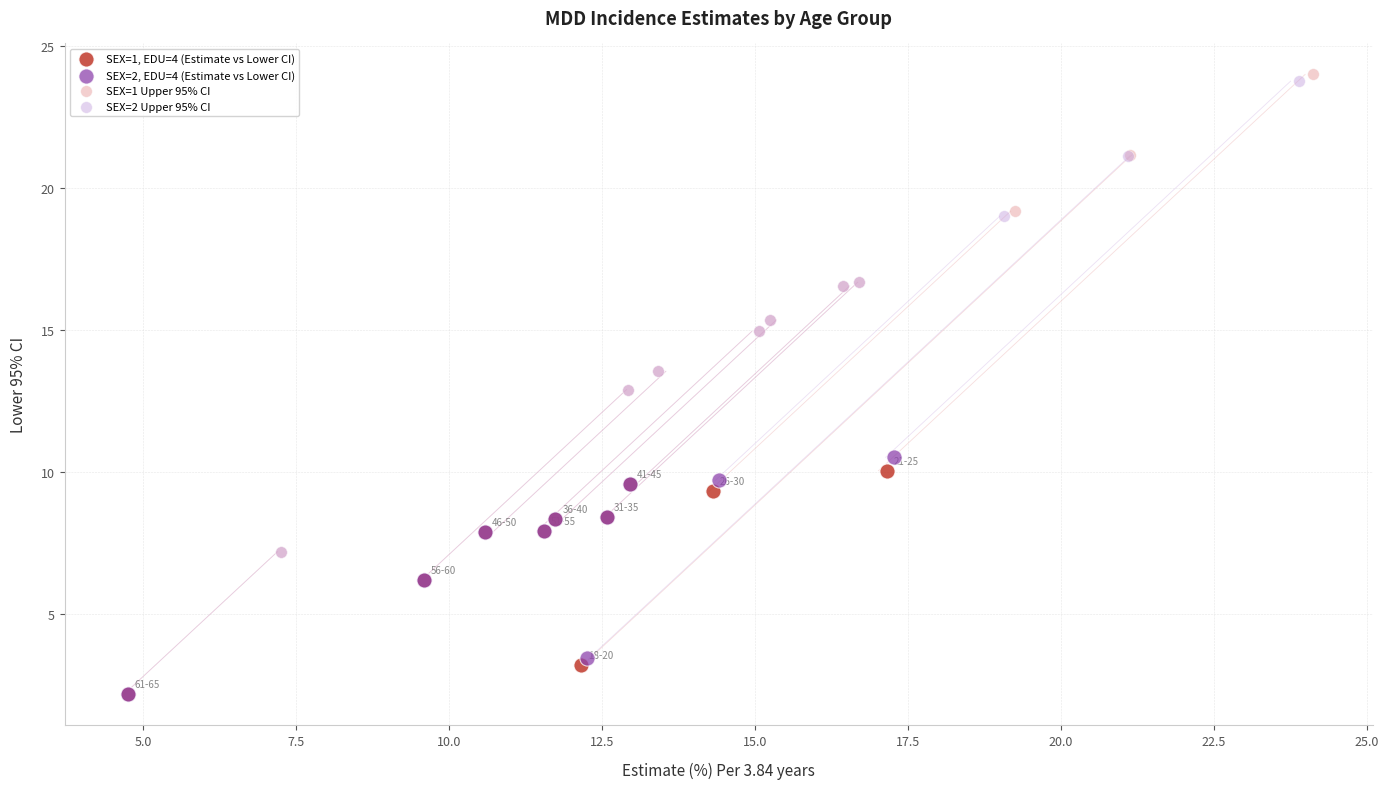

Which series has the widest spread of Y values?

SEX=1 Upper 95% CI